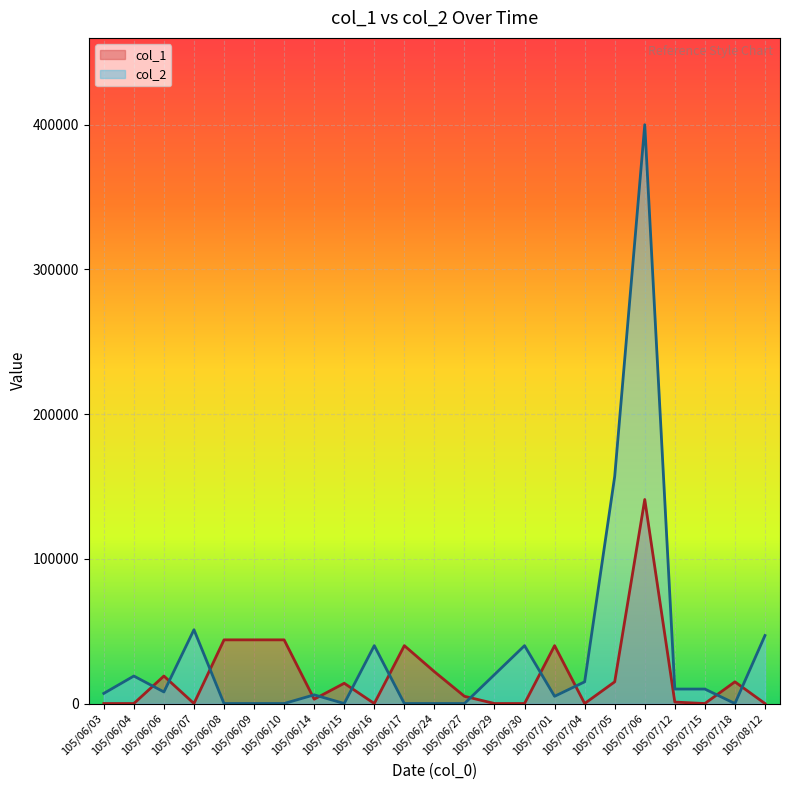

At how many categories does at least one series exceed 369053?

1